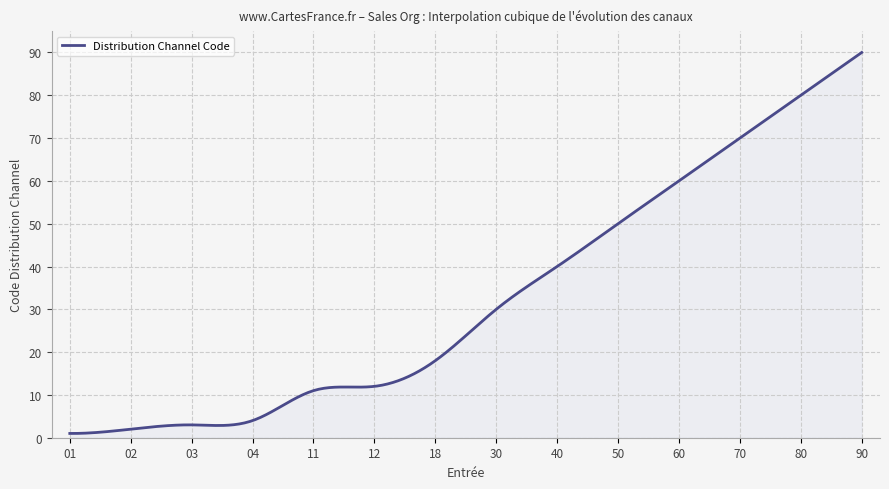

What is the average value?

32.7